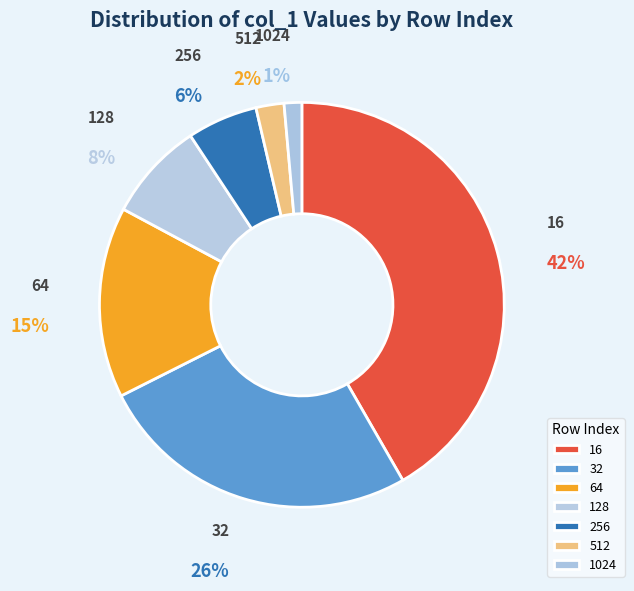

Rank the categories by value from highest to lowest.

16, 32, 64, 128, 256, 512, 1024